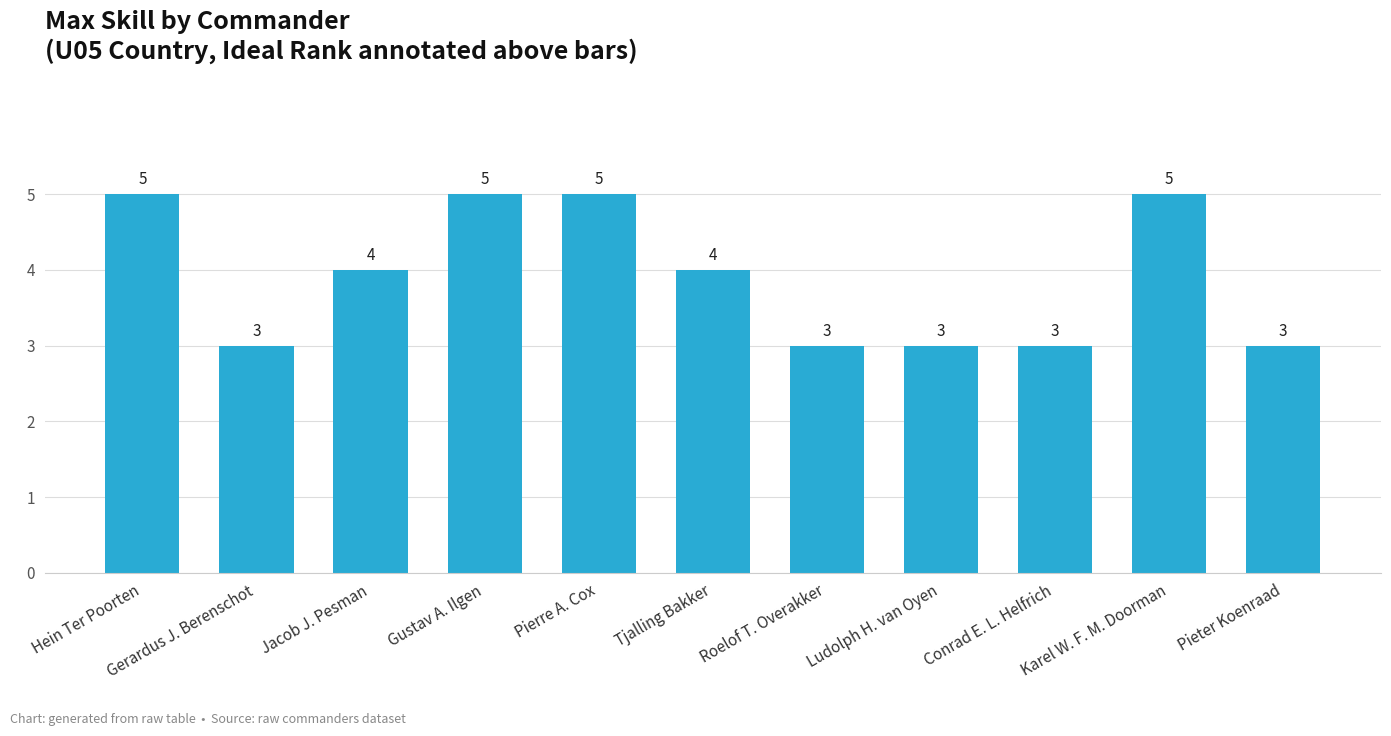

What is the average value?

4